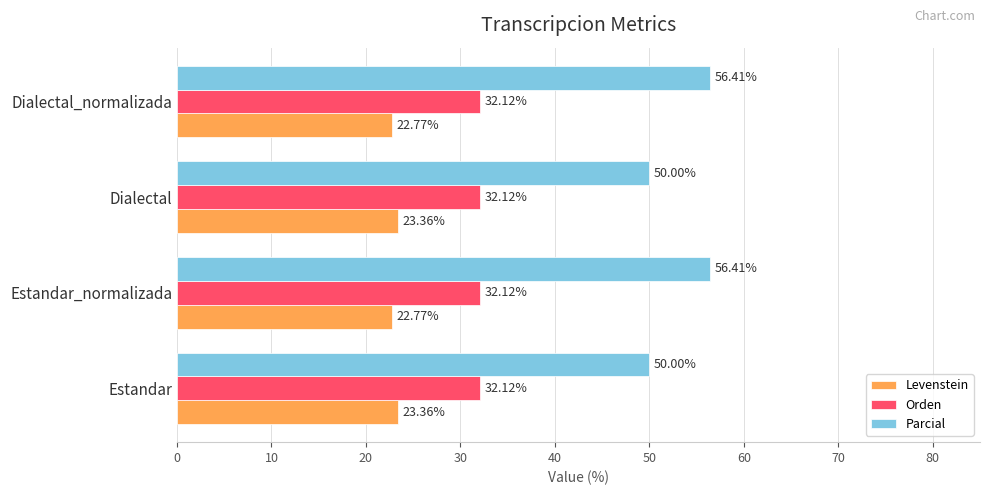

What is the average value of the Parcial series?

53.2